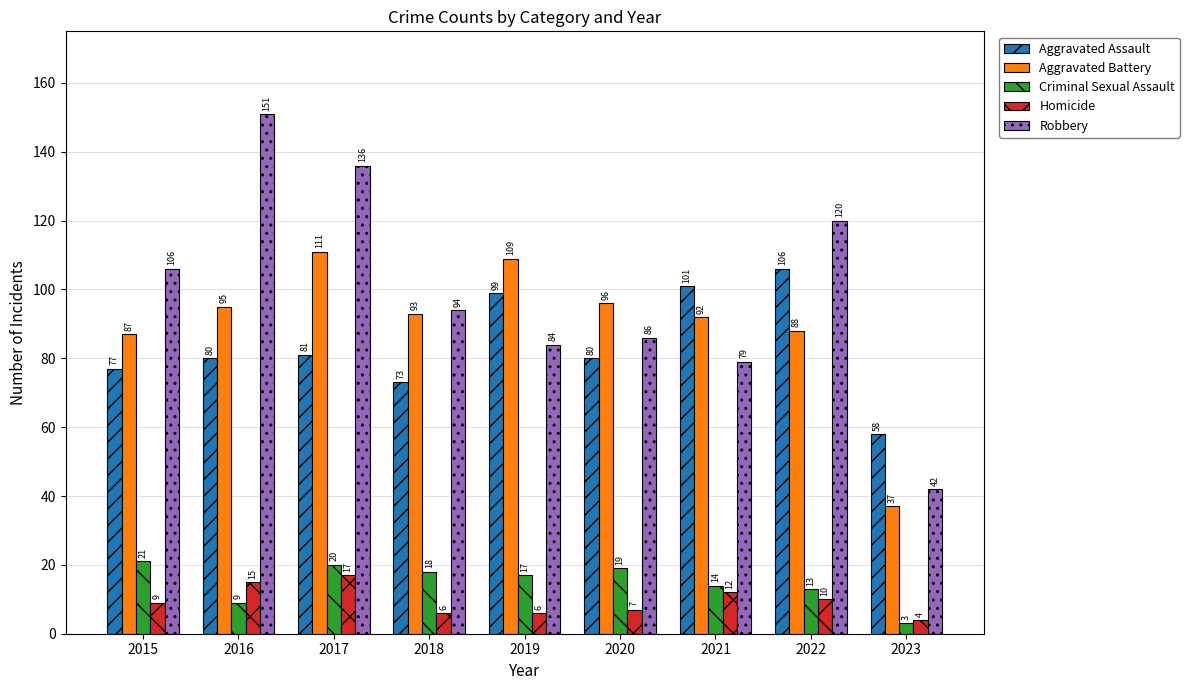

What is the difference between the maximum and minimum values in the Robbery series?

109